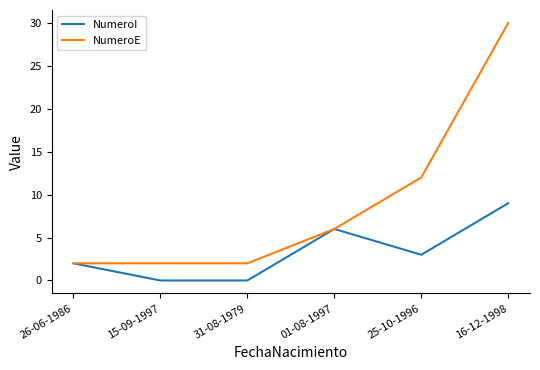

Which label corresponds to the largest value in the chart?

16-12-1998